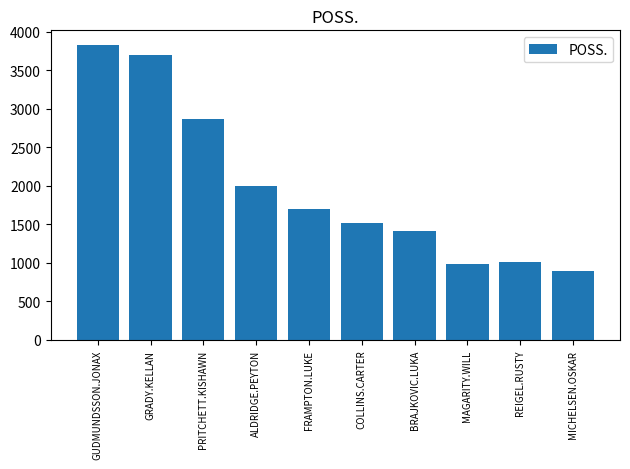

What is the difference between the values at FRAMPTON.LUKE and REIGEL.RUSTY?

691.2